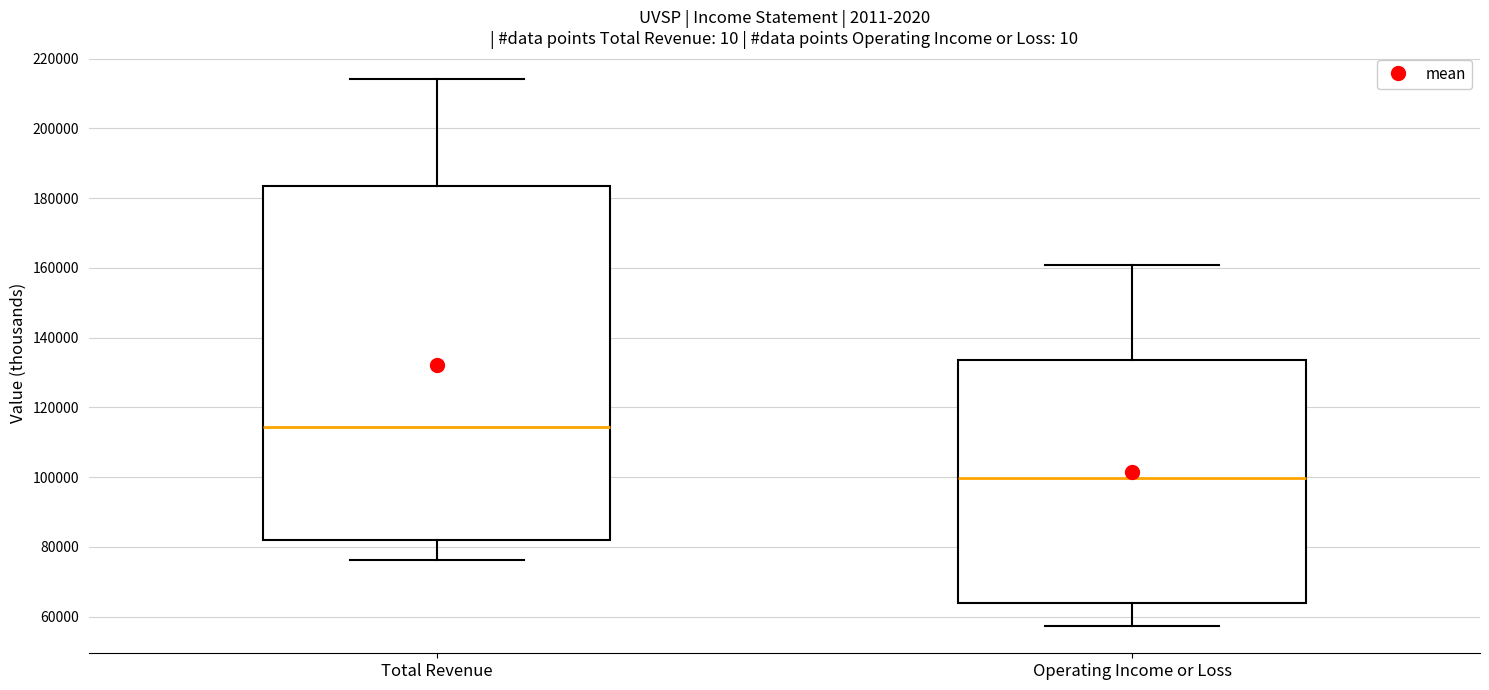

Which box is the tallest, from its lower edge to its upper edge?

Total Revenue